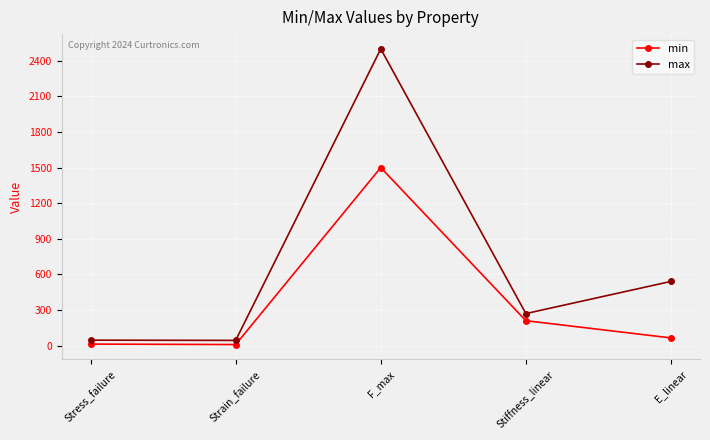

What is the difference between the second highest and minimum values in the min series?

201